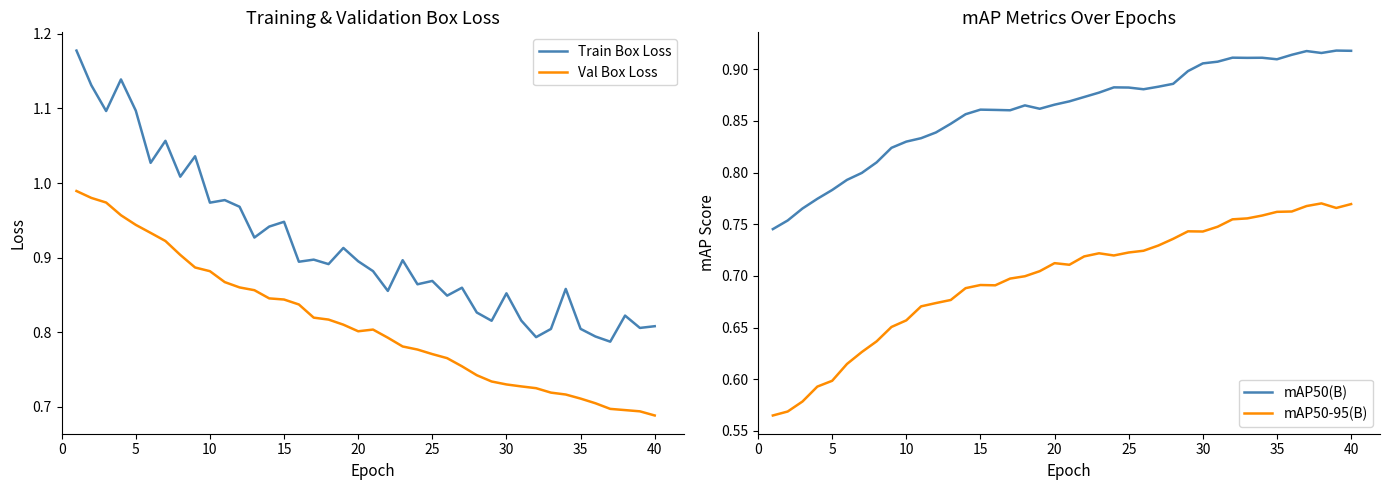

List the series in order of their peak value, lowest first.

mAP50-95(B), mAP50(B), Val Box Loss, Train Box Loss